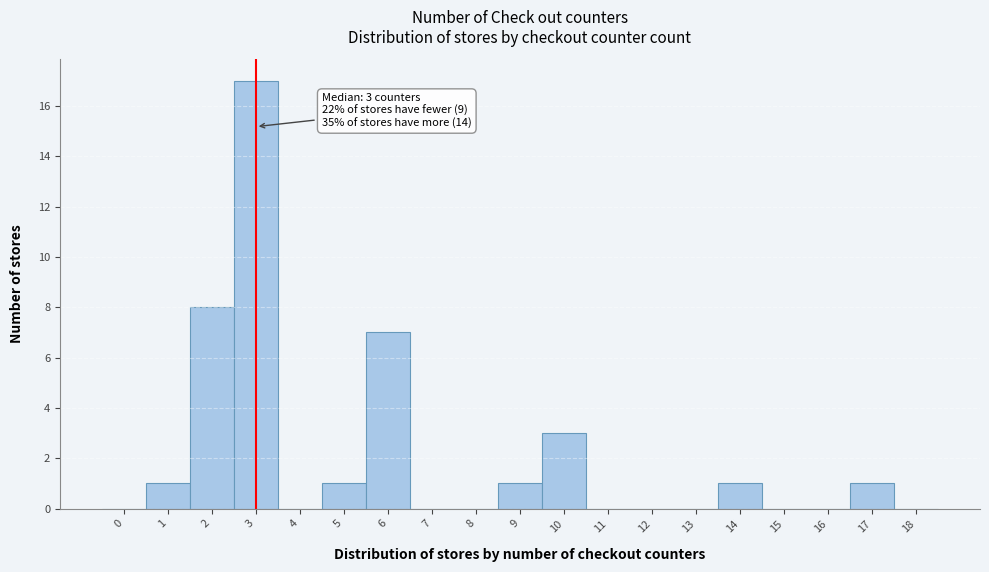

Reading left to right, what are all the values shown in this chart?

0=0	1=1	2=8	3=17	4=0	5=1	6=7	7=0	8=0	9=1	10=3	11=0	12=0	13=0	14=1	15=0	16=0	17=1	18=0